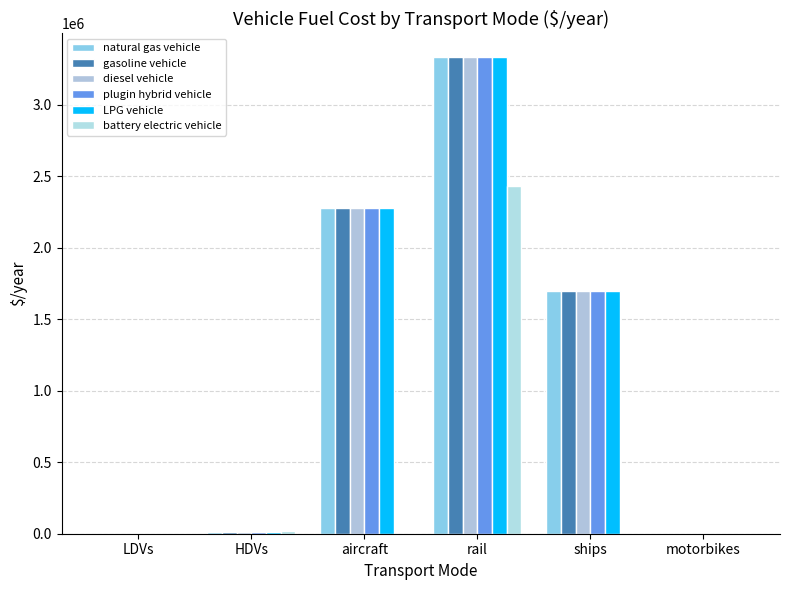

What is the label of the 5th bar from the left?

ships